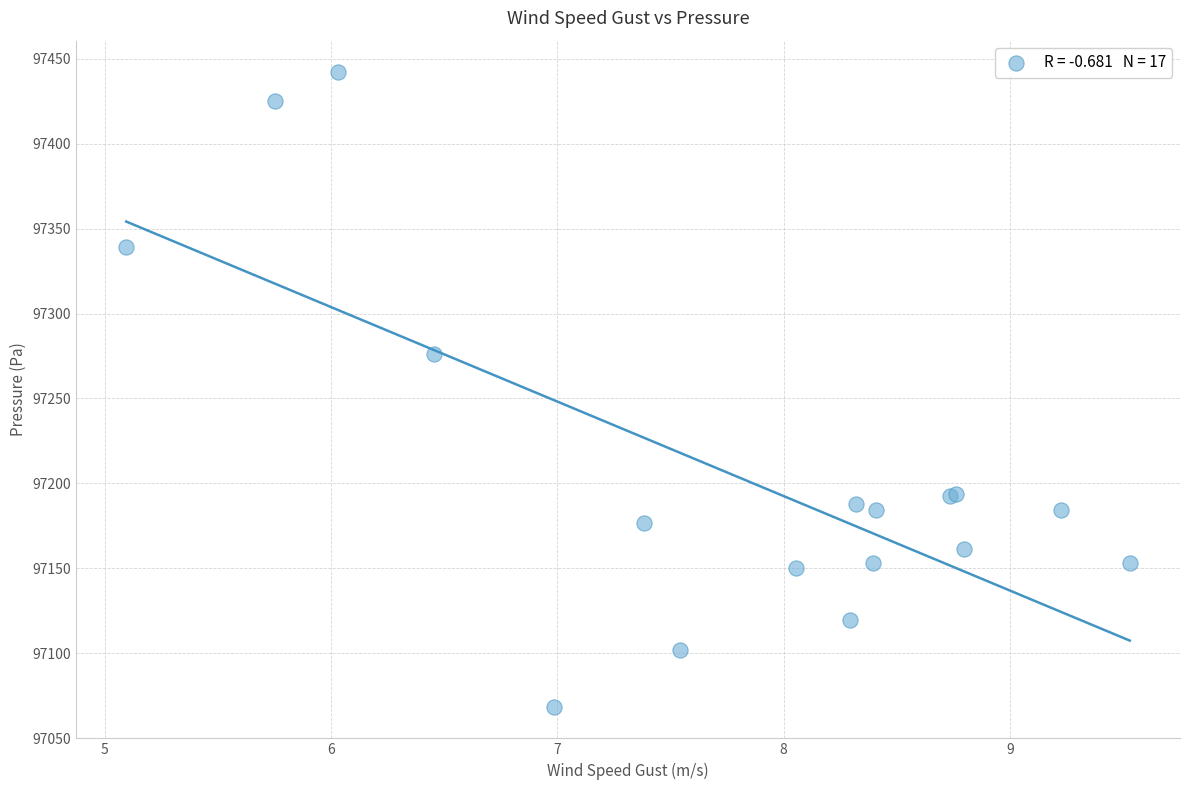

What Y value in the scatter plot is closest to 97255?

97275.9